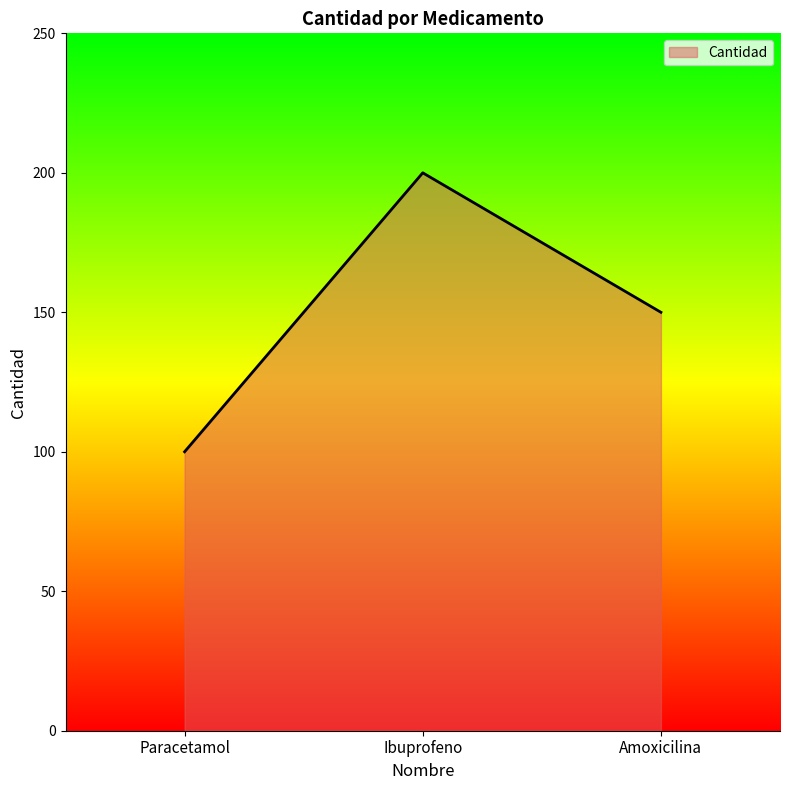

Count the number of data series in this chart.

1